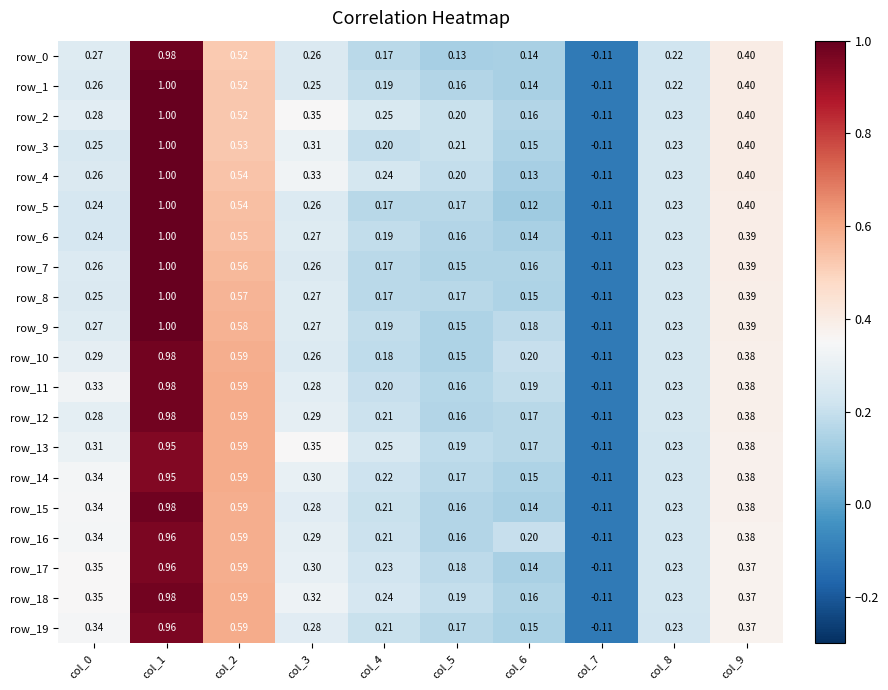

At which category is the sum across all series the highest?

col_1